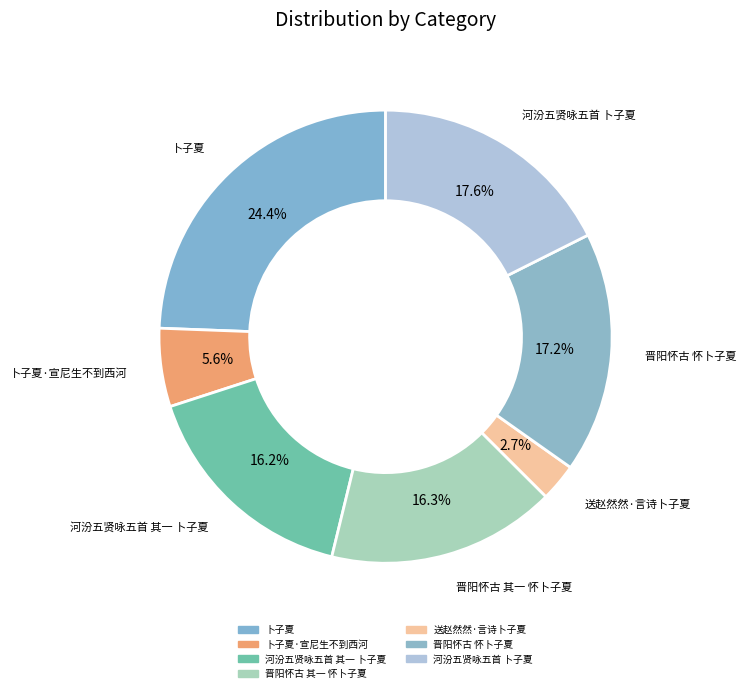

Count the number of slices in the pie.

7